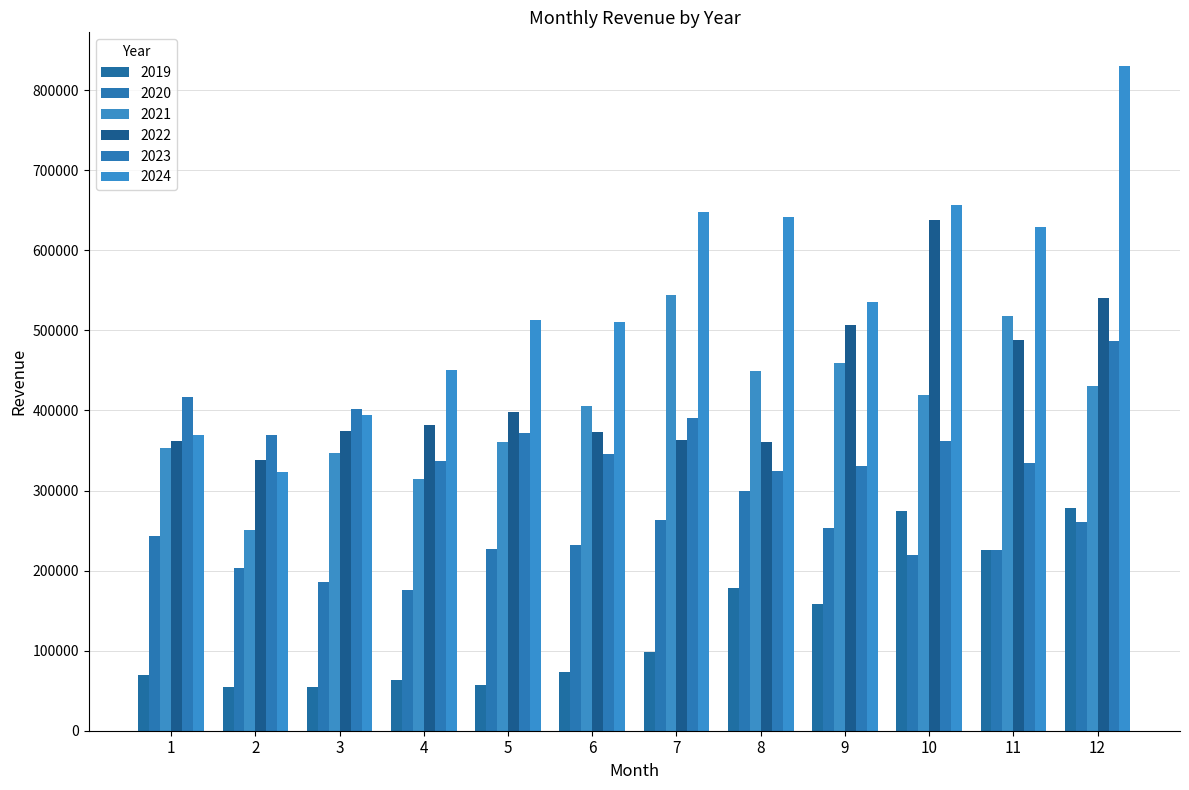

What is the highest value of the 2020 series?

299331.4